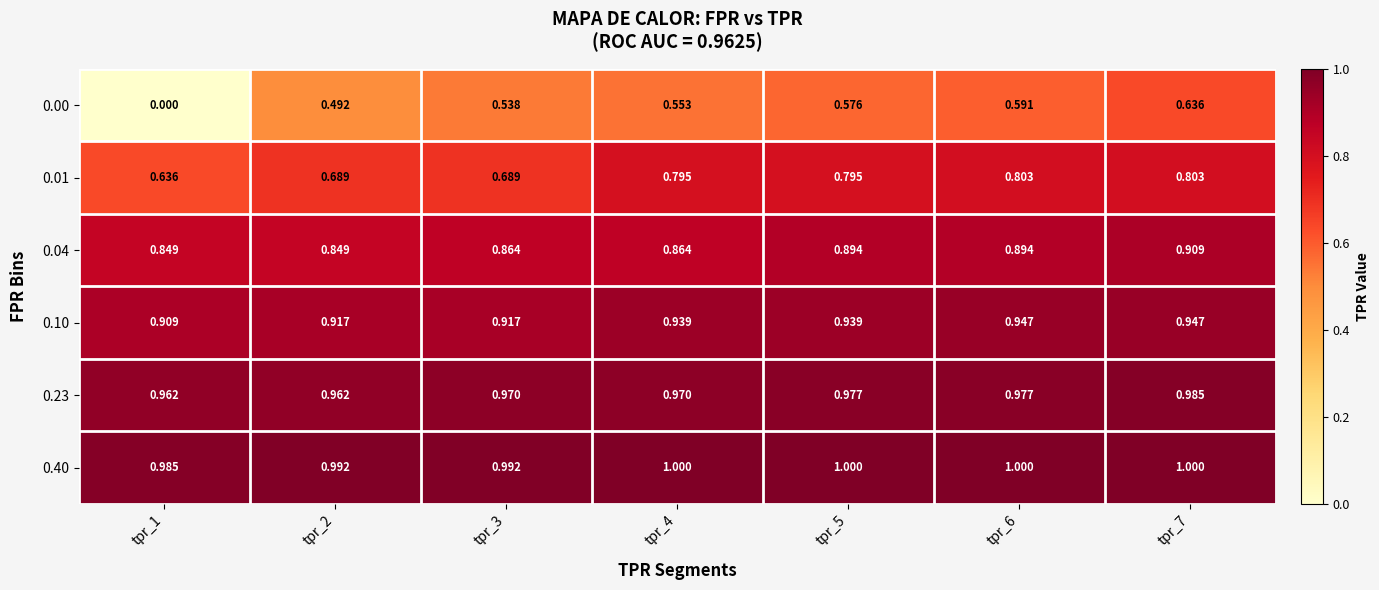

At which category is the sum across all series the highest?

tpr_7